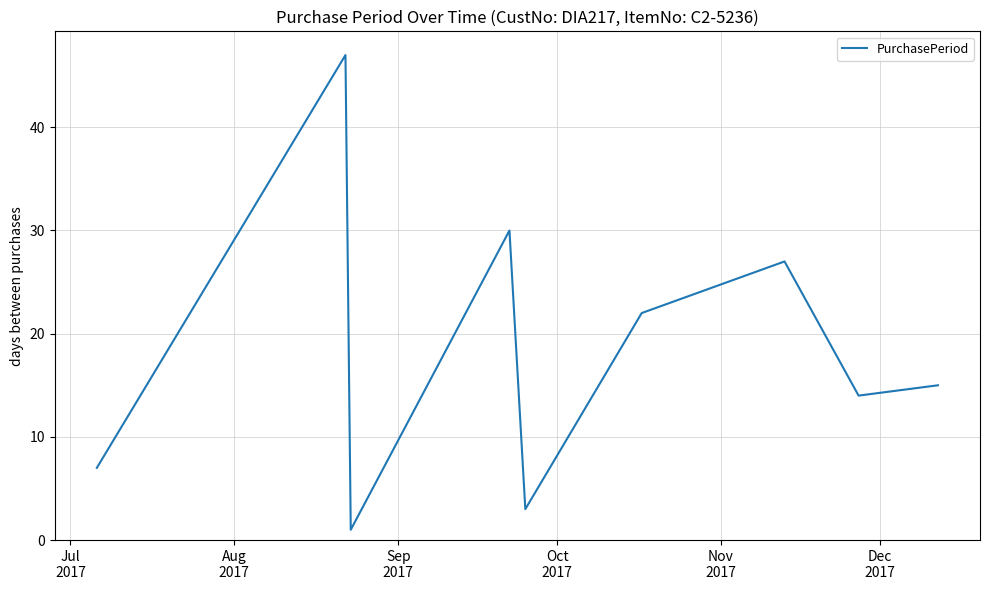

True or false: the data has more than 1 interior local peaks.

True